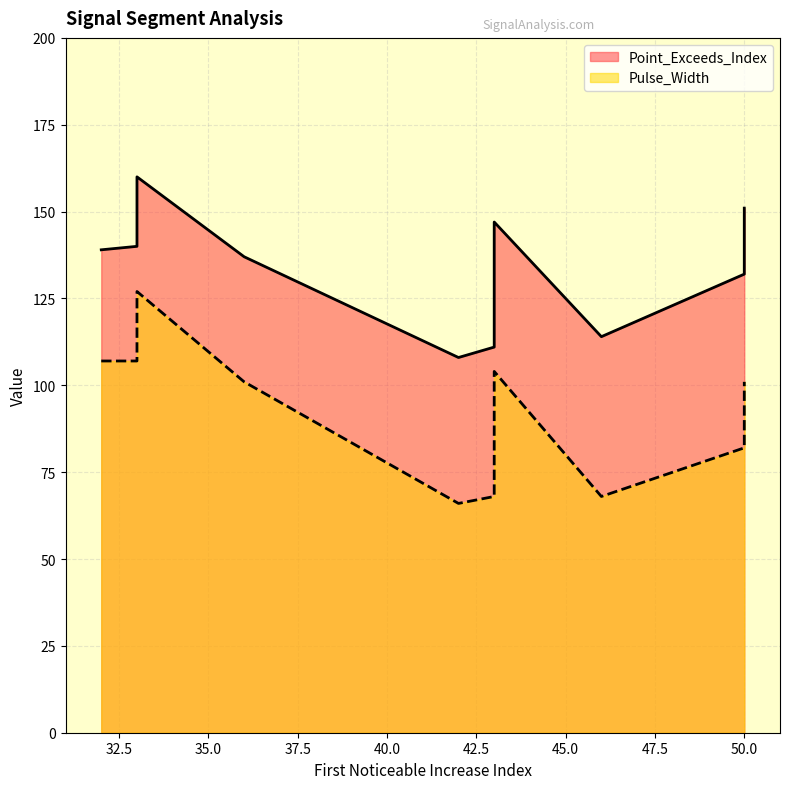

Read the Point_Exceeds_Index value at 36, to the nearest 10.

140